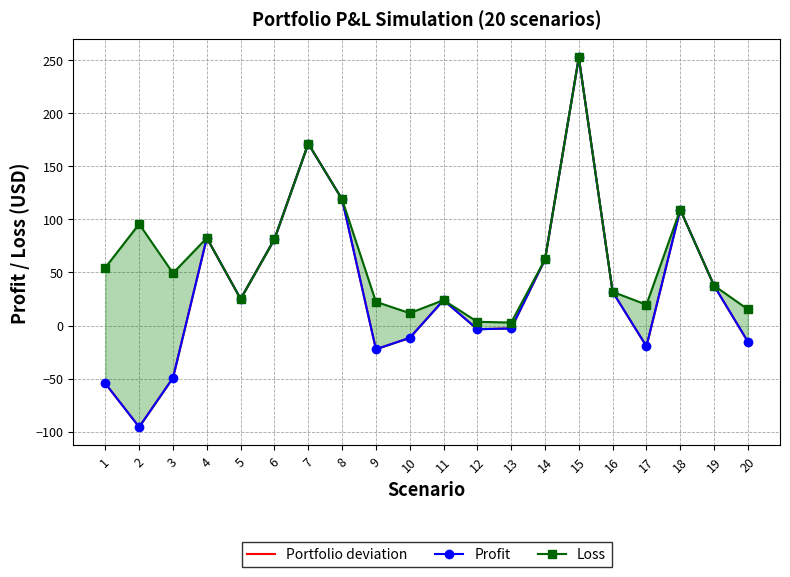

What are all the series names shown in the legend?

Portfolio deviation, Profit, Loss